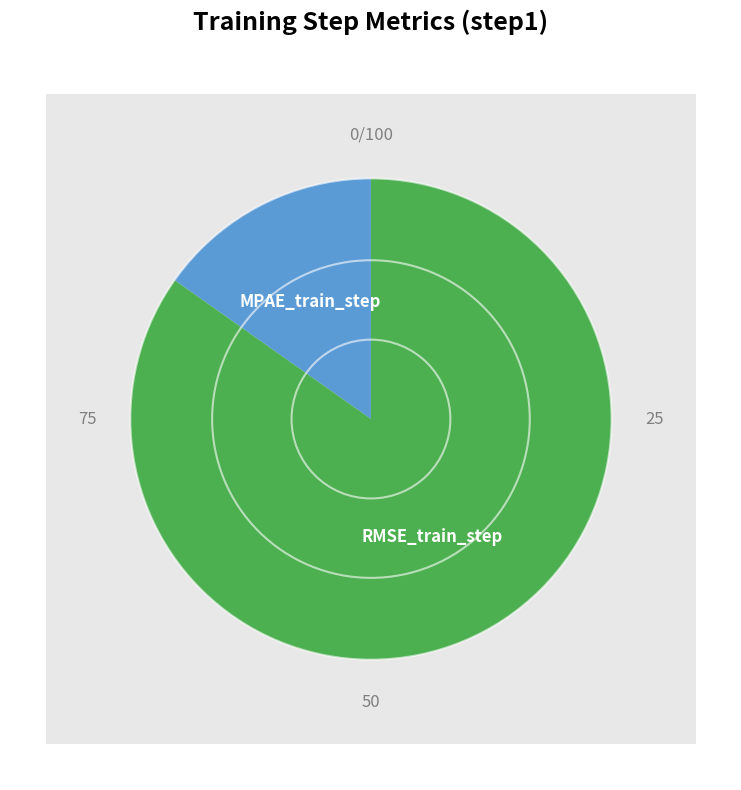

To the nearest percent, what is the combined percentage of MPAE_train_step and RMSE_train_step?

100%